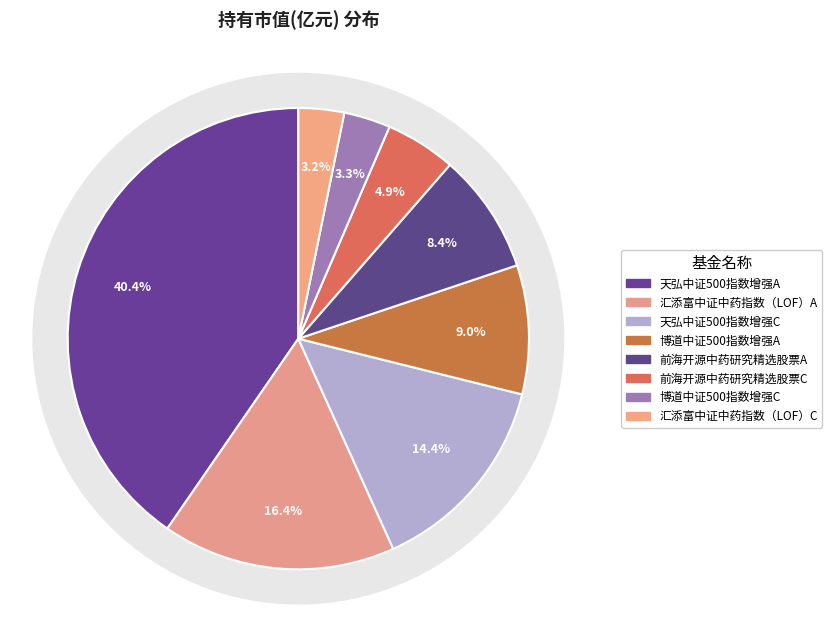

How many segments does this pie chart have?

8